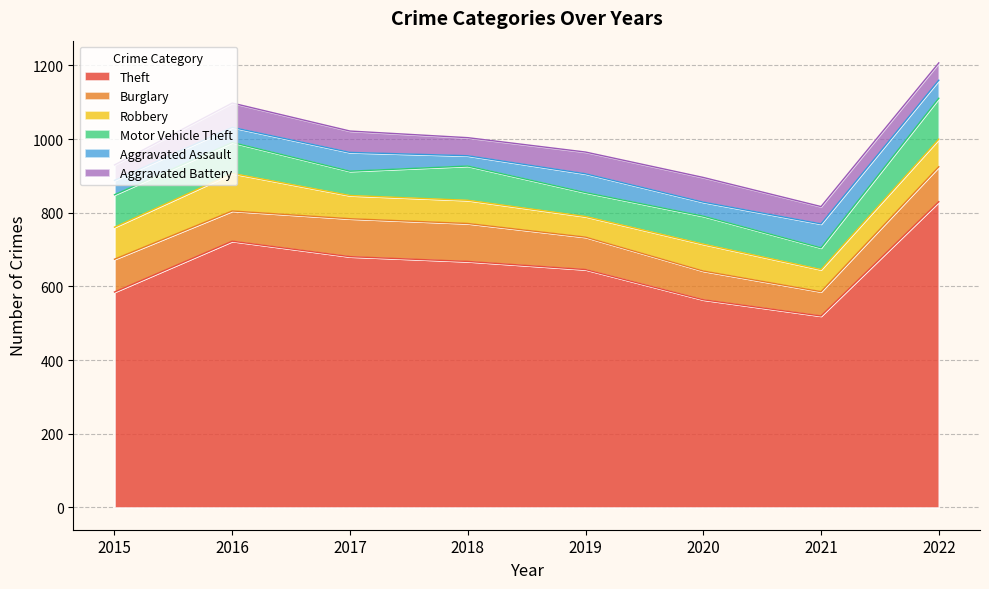

At which category does Theft reach its first local valley?

2021